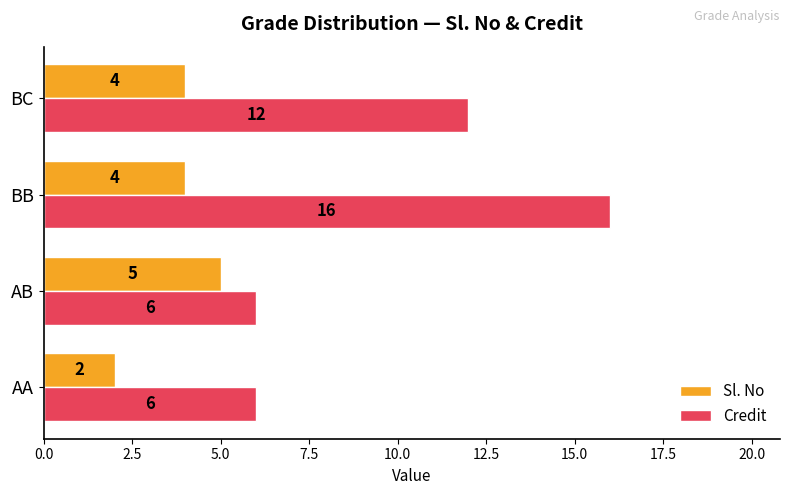

Between AA and AB, which series saw the biggest shift?

Sl. No